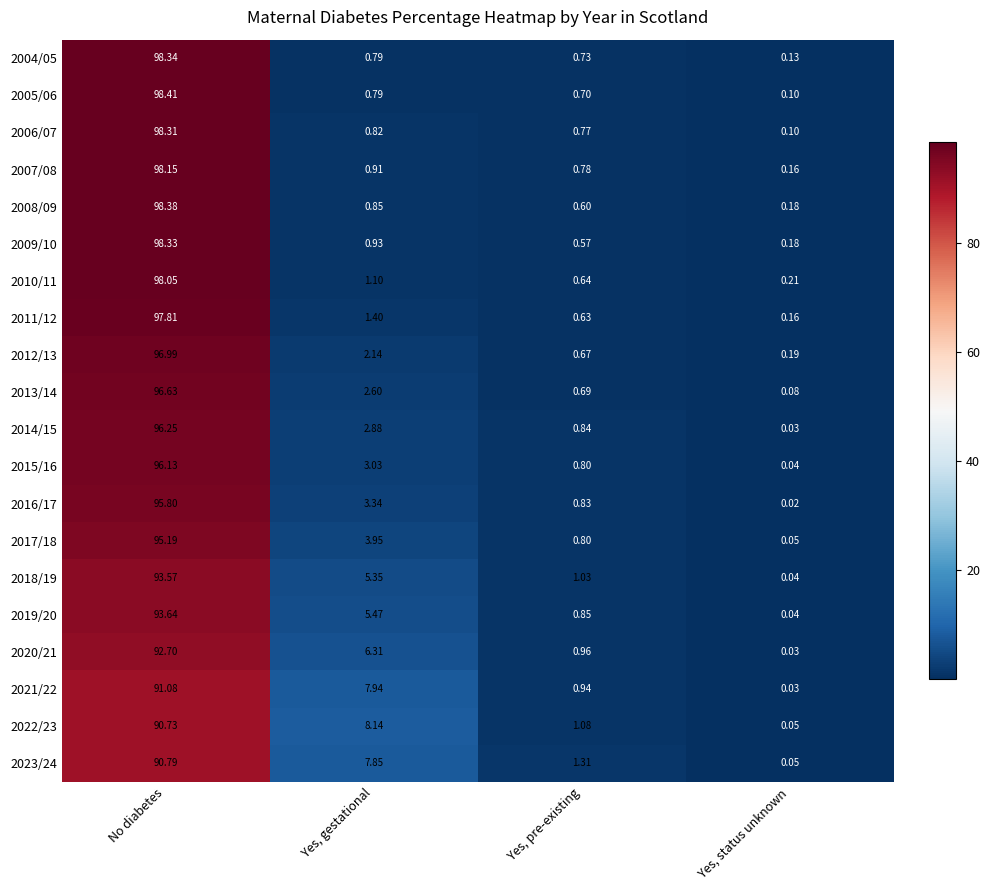

Rank the categories by 2021/22 value from highest to lowest.

No diabetes, Yes, gestational, Yes, pre-existing, Yes, status unknown